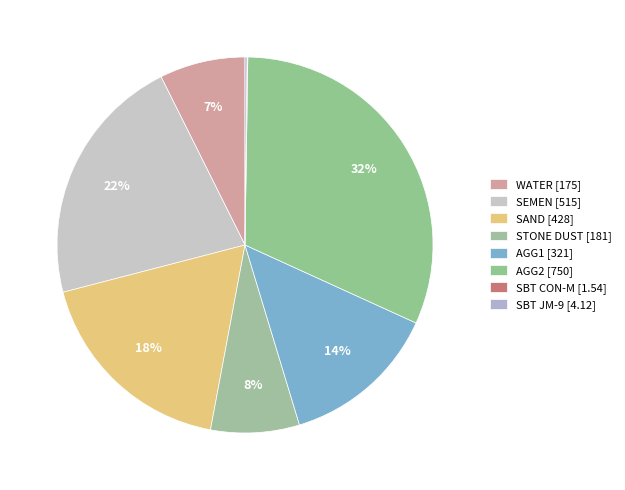

Is the sum of SAND and SBT JM-9 greater than half?

No